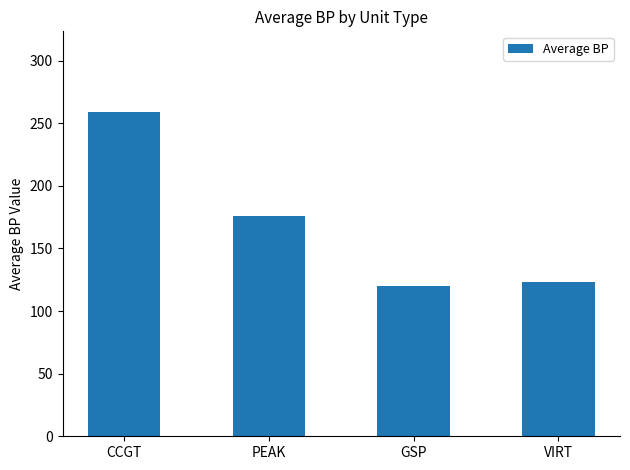

List the labels in order of value, smallest first.

GSP, VIRT, PEAK, CCGT